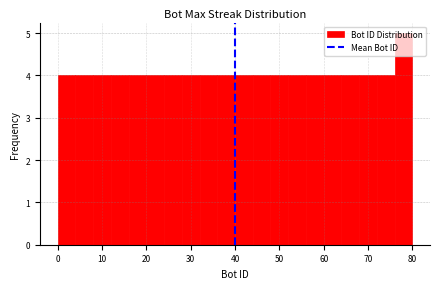

What is the height of the bar covering 12 to 16 on the x-axis? The values are not printed on the chart, so give them approximately, as read against the axis.

4